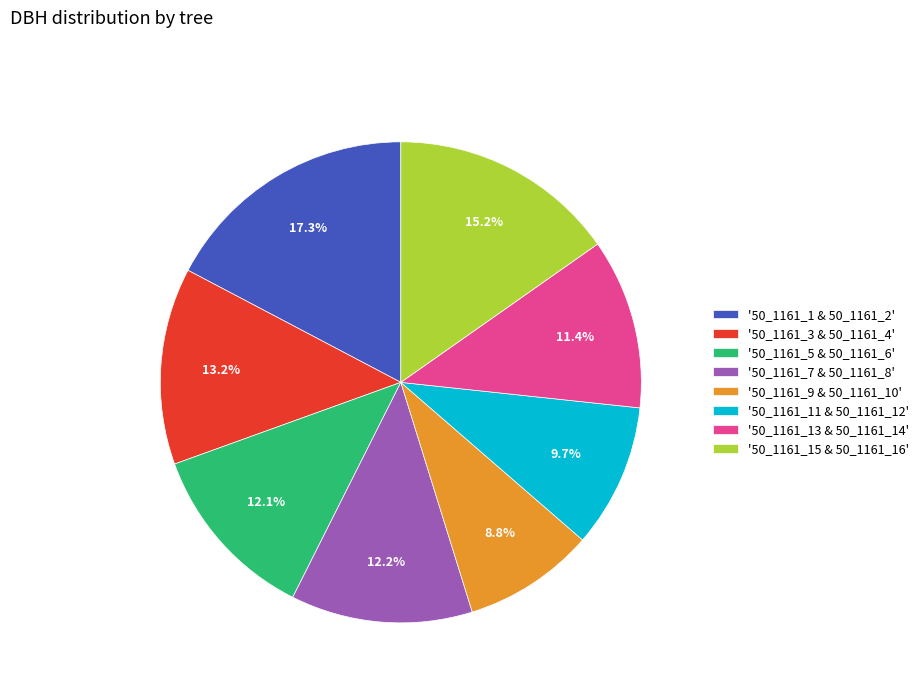

What is the ratio of the value at '50_1161_13 & 50_1161_14' to the value at '50_1161_9 & 50_1161_10'?

1.3